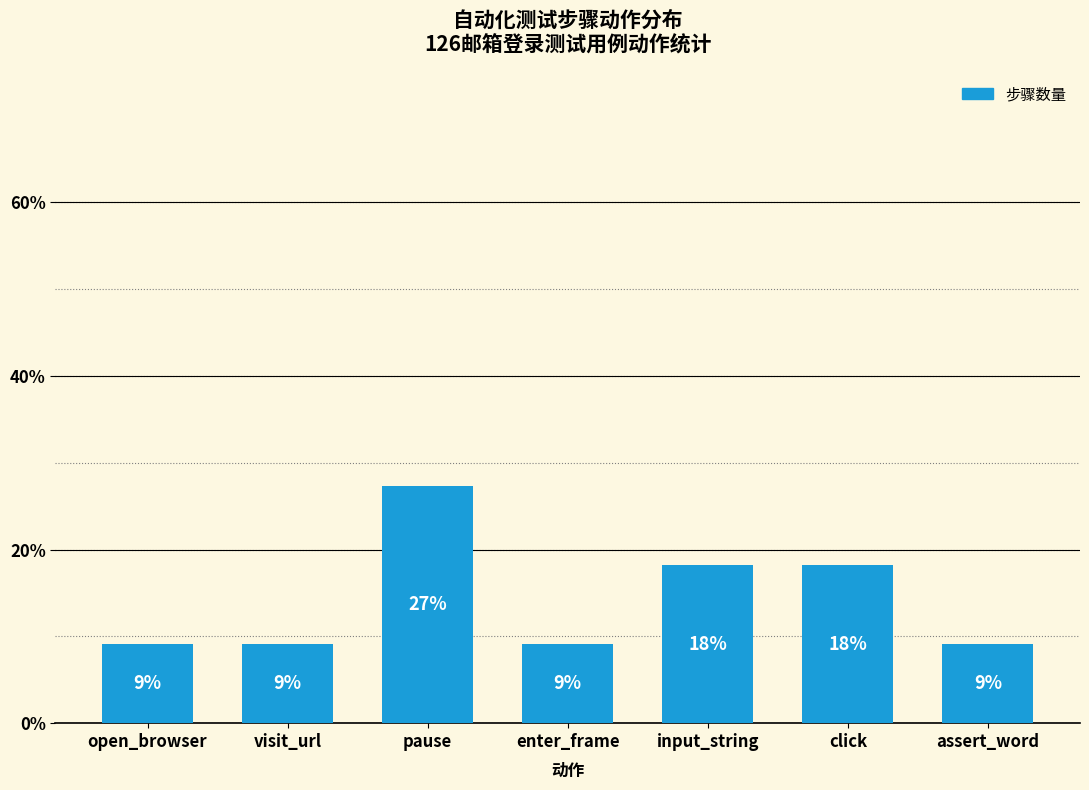

Does the chart contain any negative values?

No